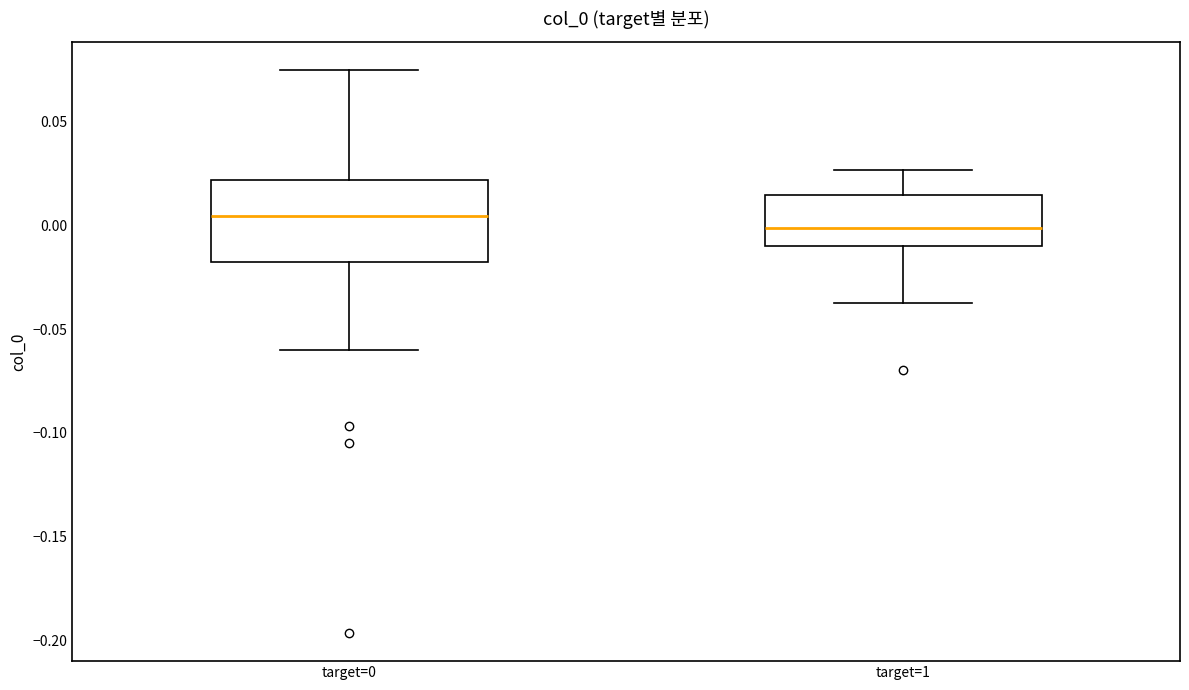

Reading left to right, transcribe this box plot: for each box, give where its median line is, the range the box spans, and where its two whiskers end, as read against the y-axis. The values are not printed on the chart, so give them approximately, as read against the axis.

target=0: median 0.005, box -0.020 to 0.020, whiskers -0.060 to 0.075
target=1: median 0.000, box -0.010 to 0.015, whiskers -0.035 to 0.025